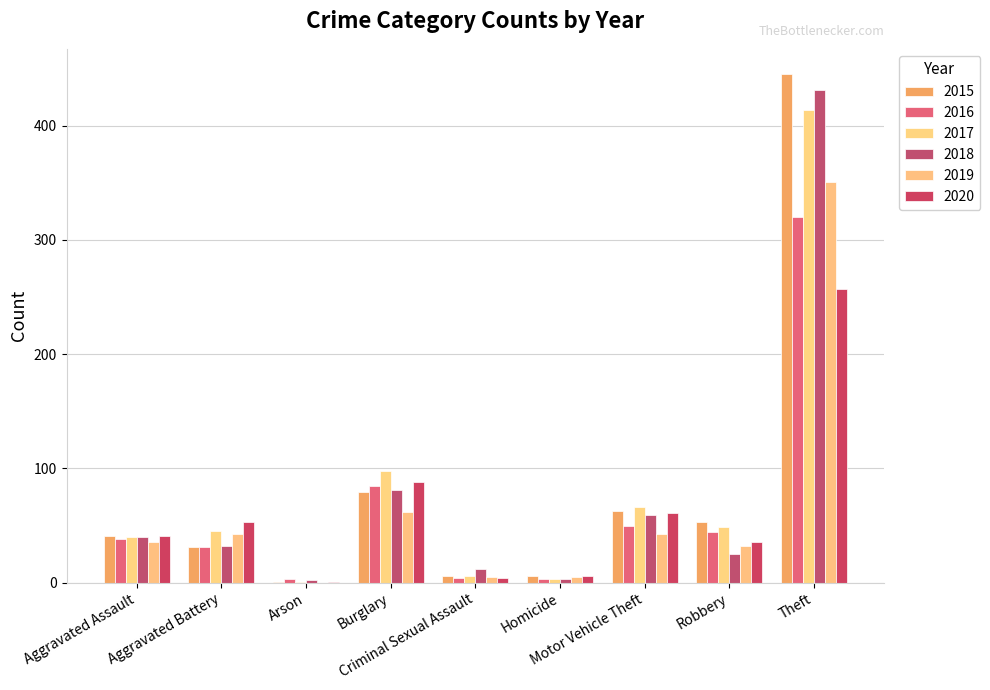

What are all the series names shown in the legend?

2015, 2016, 2017, 2018, 2019, 2020